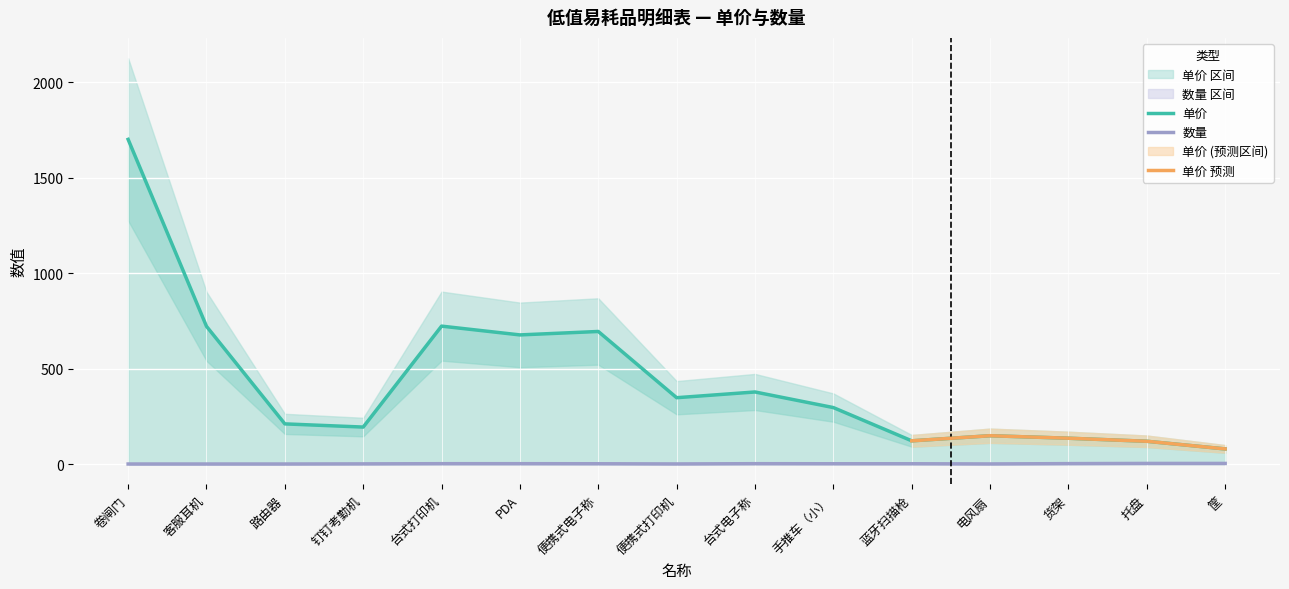

List the labels in order of 数量 value, smallest first.

卷闸门, 客服耳机, 路由器, 钉钉考勤机, 便携式电子称, 台式电子称, 蓝牙扫描枪, 电风扇, 便携式打印机, 货架, 台式打印机, PDA, 筐, 手推车（小）, 托盘